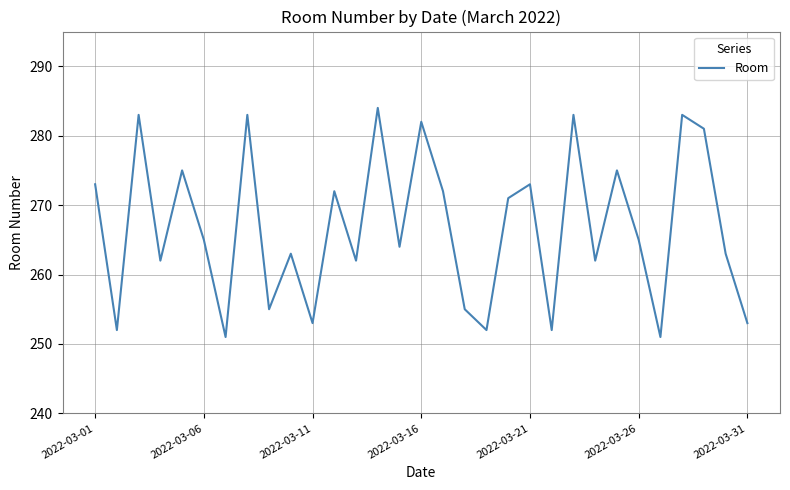

How many values are below 265?

15